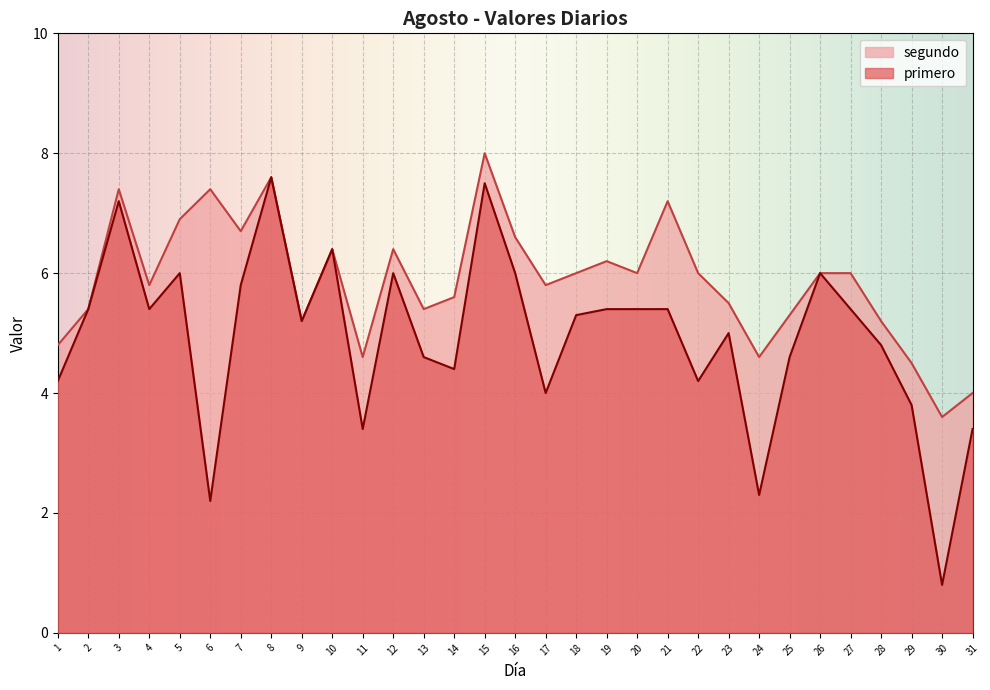

True or false: primero and segundo cross at least once.

False